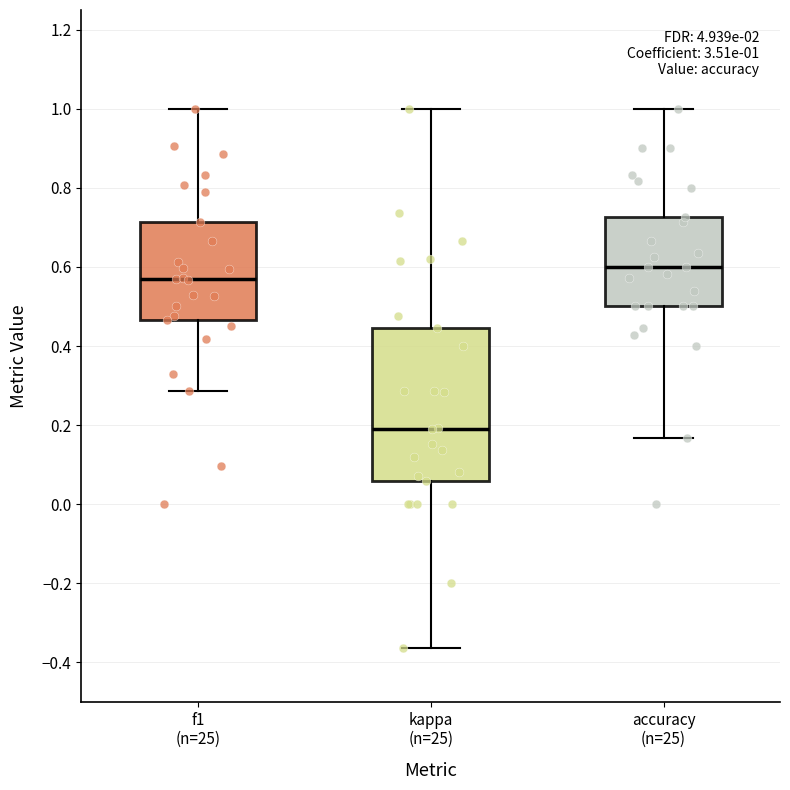

Which box's median line is the lowest?

kappa (n=25)